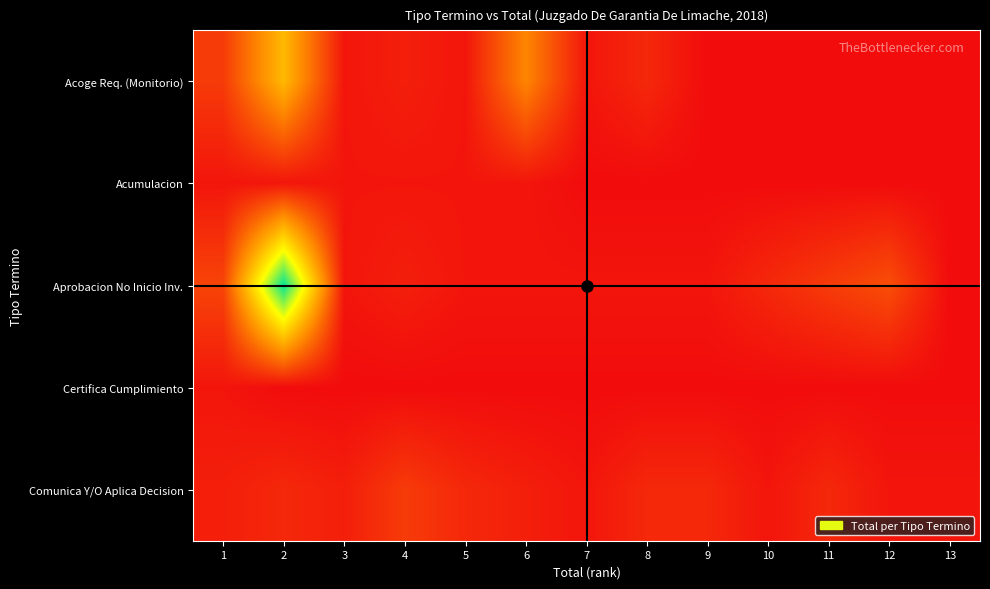

Reading left to right, list all the values displayed in this chart.

Acoge Req. (Monitorio): 1=5	2=19	3=1	4=2	5=1	6=13	7=1	8=3	9=0	10=0	11=0	12=0	13=0
Acumulacion: 1=1	2=1	3=1	4=1	5=1	6=1	7=0	8=0	9=0	10=0	11=0	12=0	13=0
Aprobacion No Inicio Inv.: 1=6	2=41	3=1	4=2	5=1	6=1	7=1	8=1	9=1	10=3	11=5	12=7	13=0
Certifica Cumplimiento: 1=1	2=0	3=0	4=0	5=0	6=0	7=0	8=0	9=0	10=0	11=0	12=0	13=0
Comunica Y/O Aplica Decision: 1=2	2=3	3=2	4=5	5=3	6=2	7=1	8=3	9=3	10=1	11=3	12=1	13=1